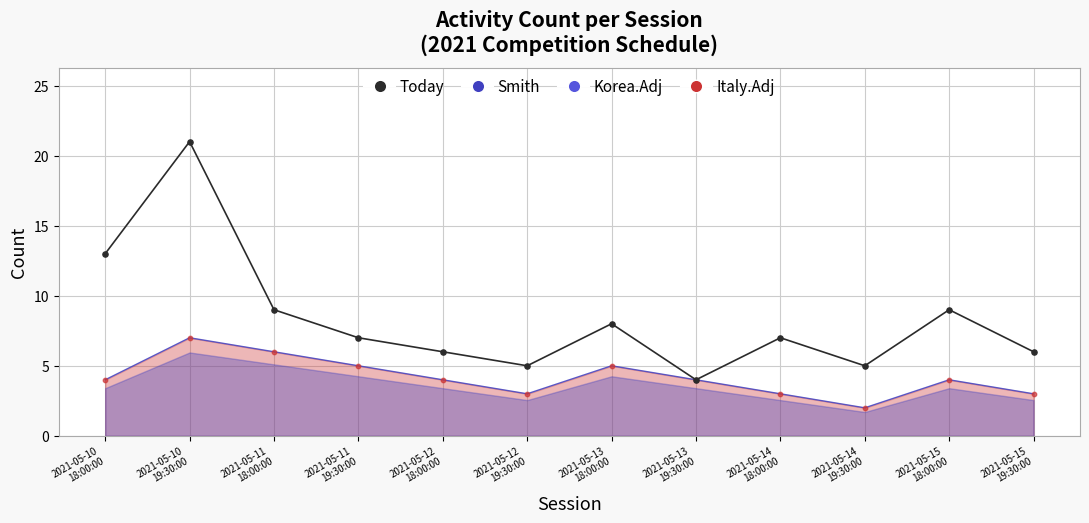

What is the total value across all series at 2021-05-12
18:00:00?

10